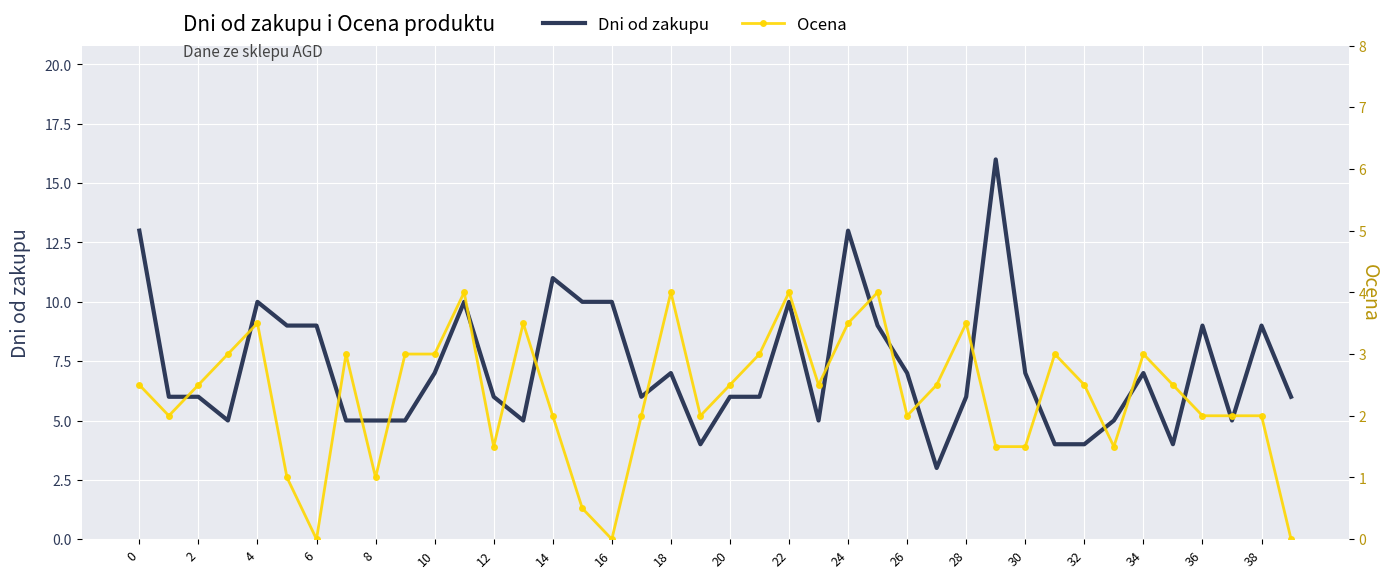

At which category is the sum across all series the highest?

29